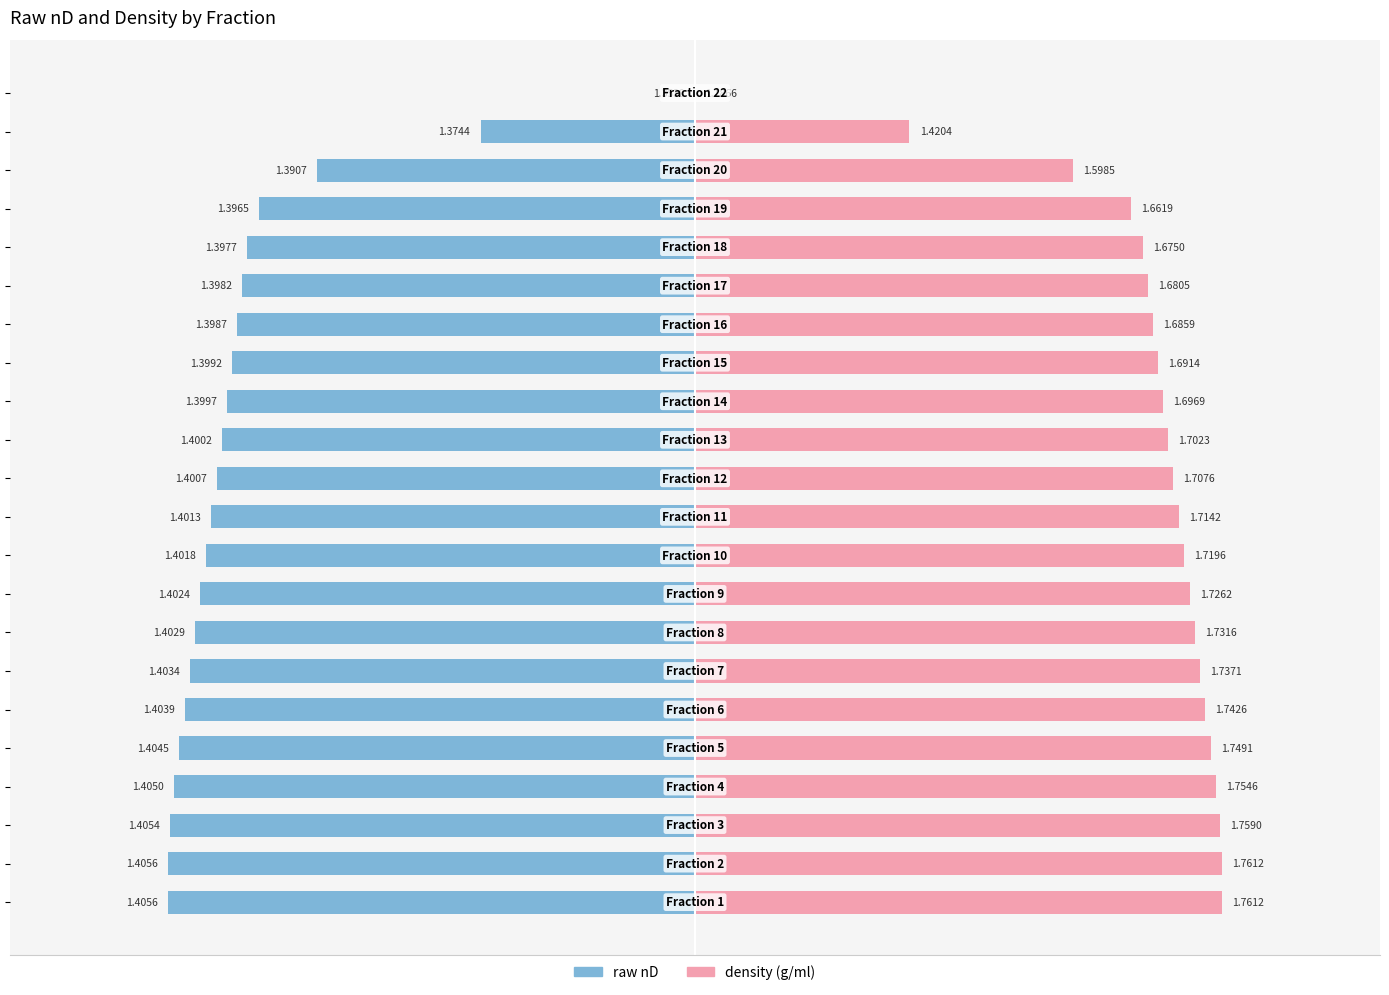

True or false: density (g/ml) has a value of 2.6 at 3.

False